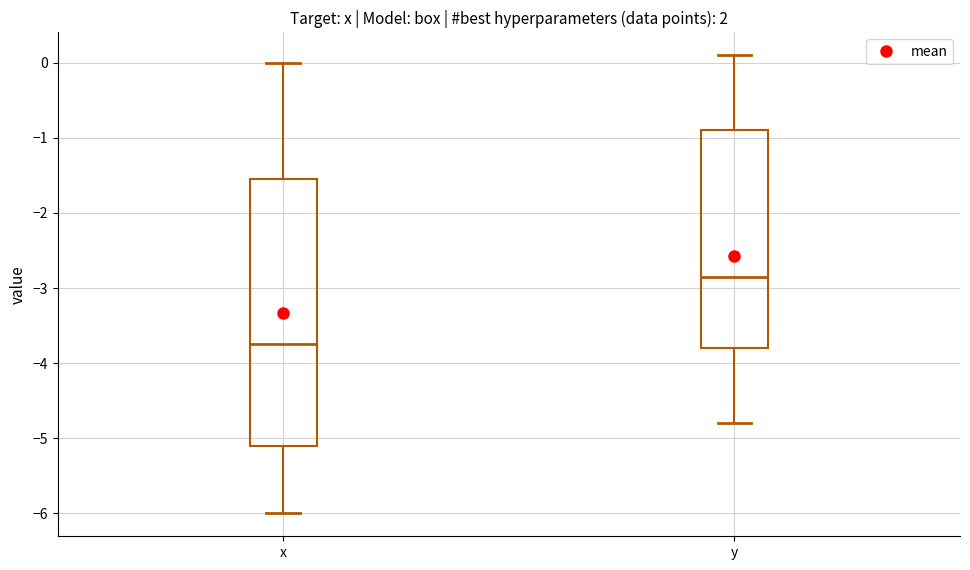

Reading left to right, read every box against the y-axis: the position of its median line, the range the box covers, and the ends of its whiskers. The values are not printed on the chart, so give them approximately, as read against the axis.

x: median -3.7, box -5.1 to -1.5, whiskers -6.0 to 0.0
y: median -2.8, box -3.8 to -0.9, whiskers -4.8 to 0.1